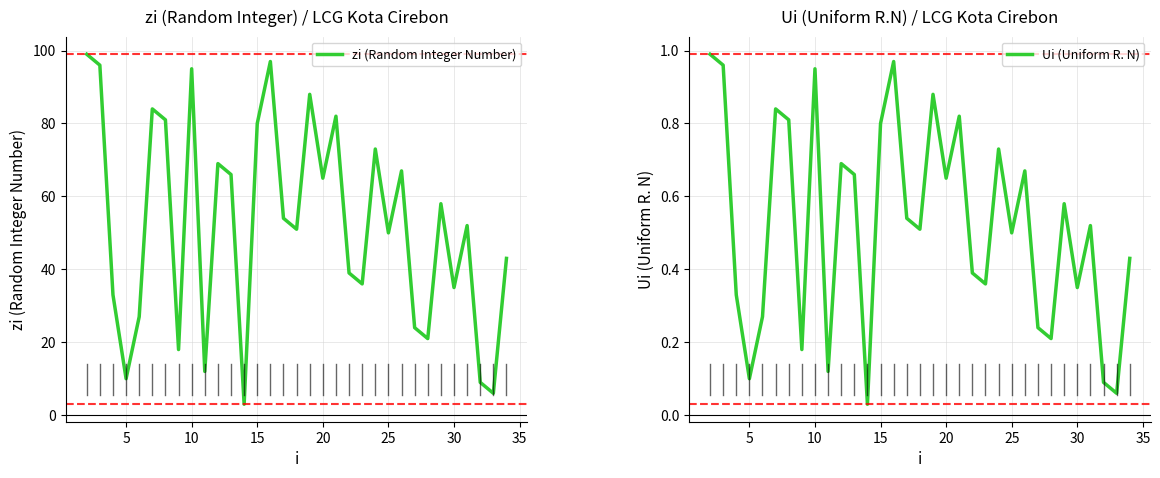

True or false: zi (Random Integer Number) has a value of 35 at 30.

True